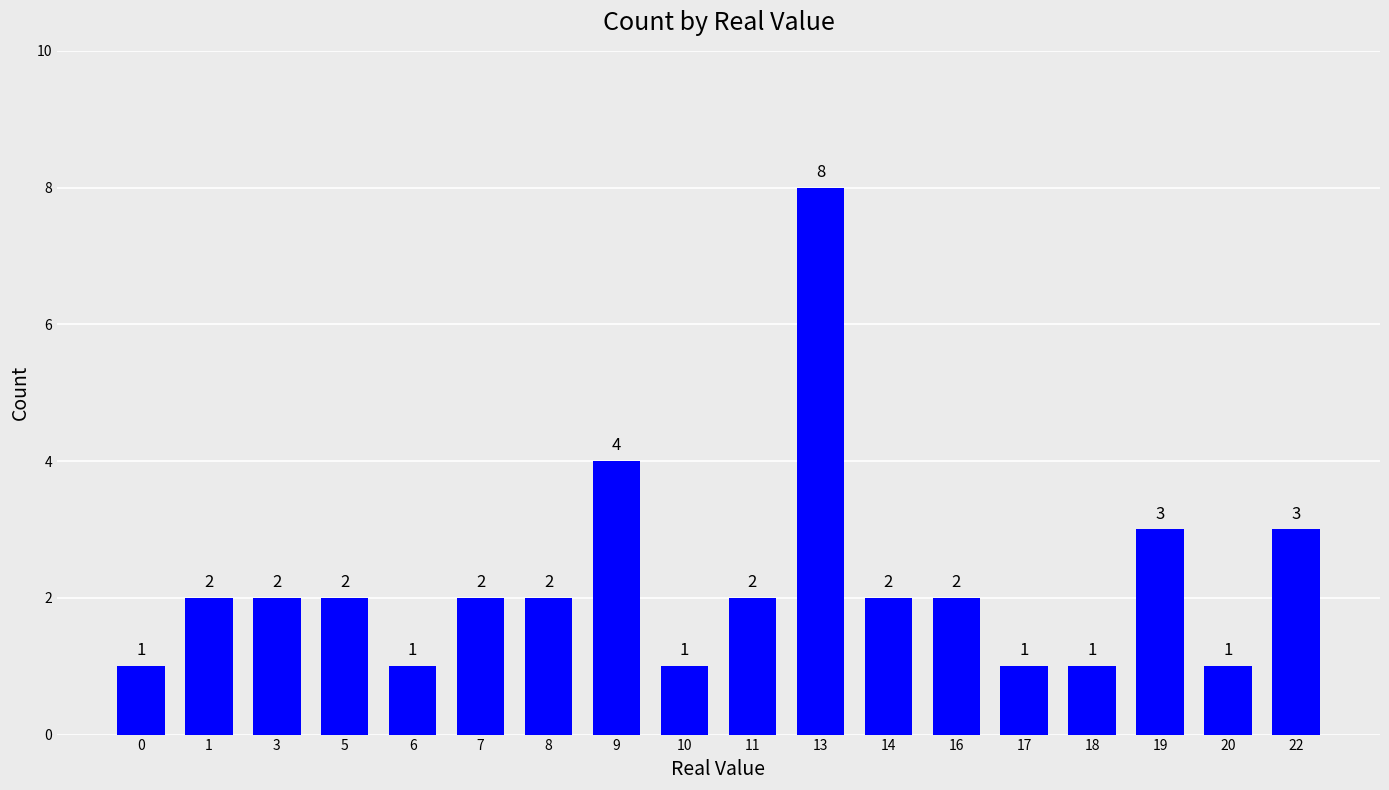

What is the average value?

2